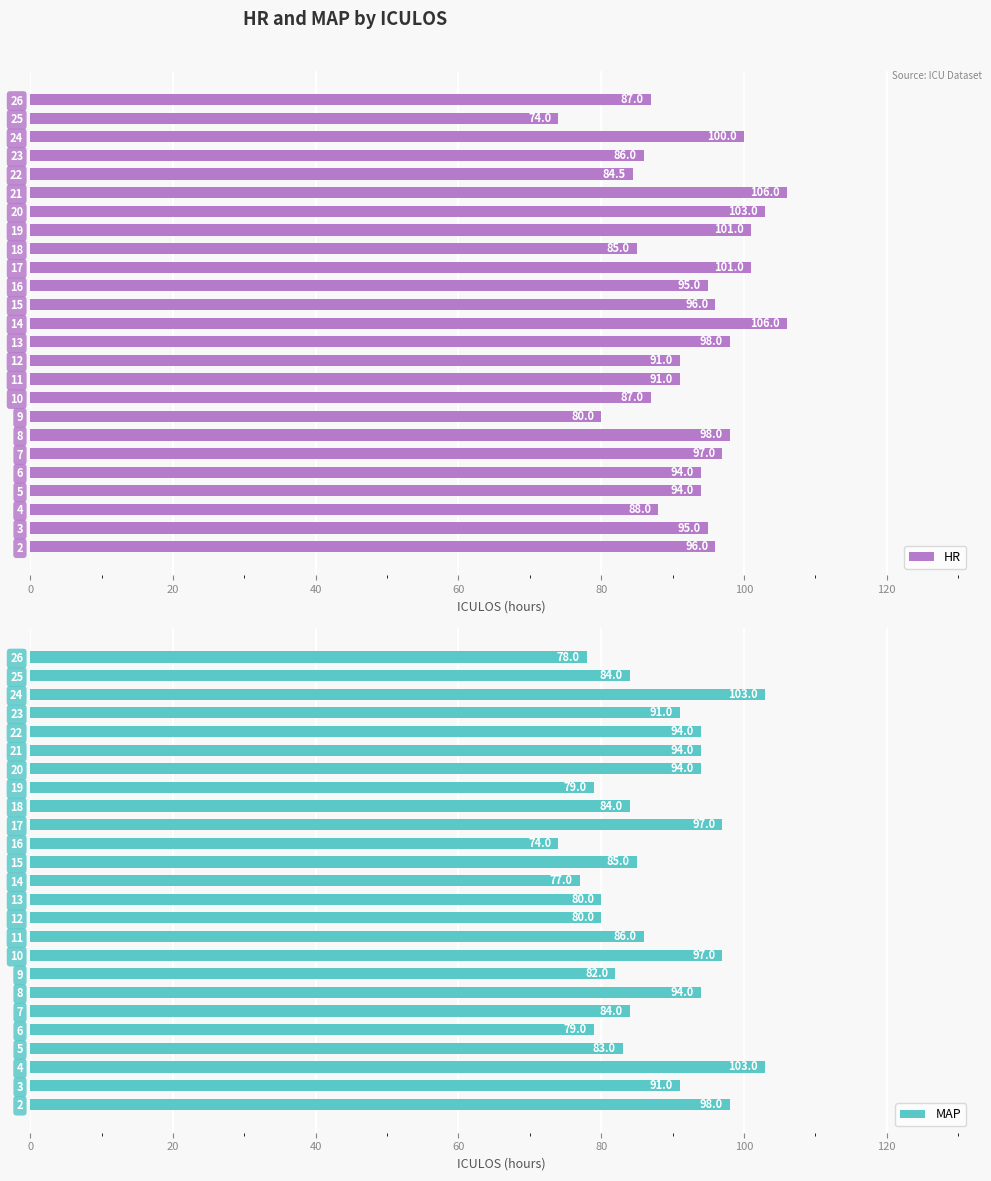

Is it true that HR equals 46.5 at 7?

False